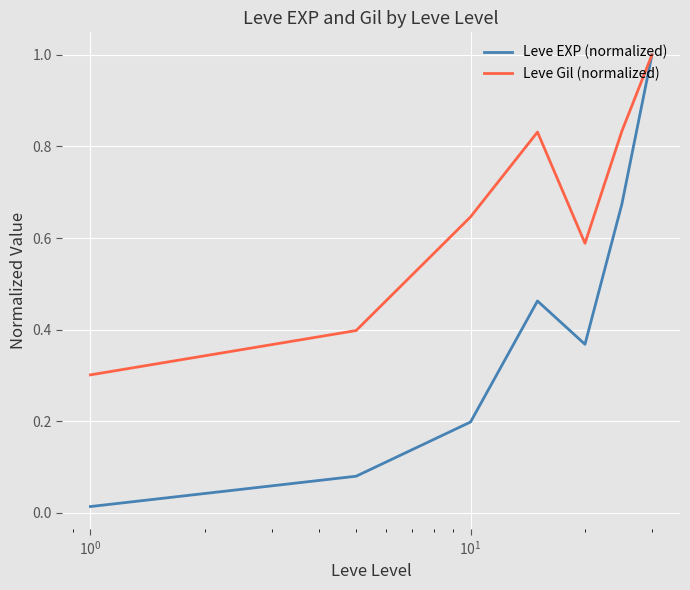

Which series has the largest total across all categories?

Leve Gil (normalized)